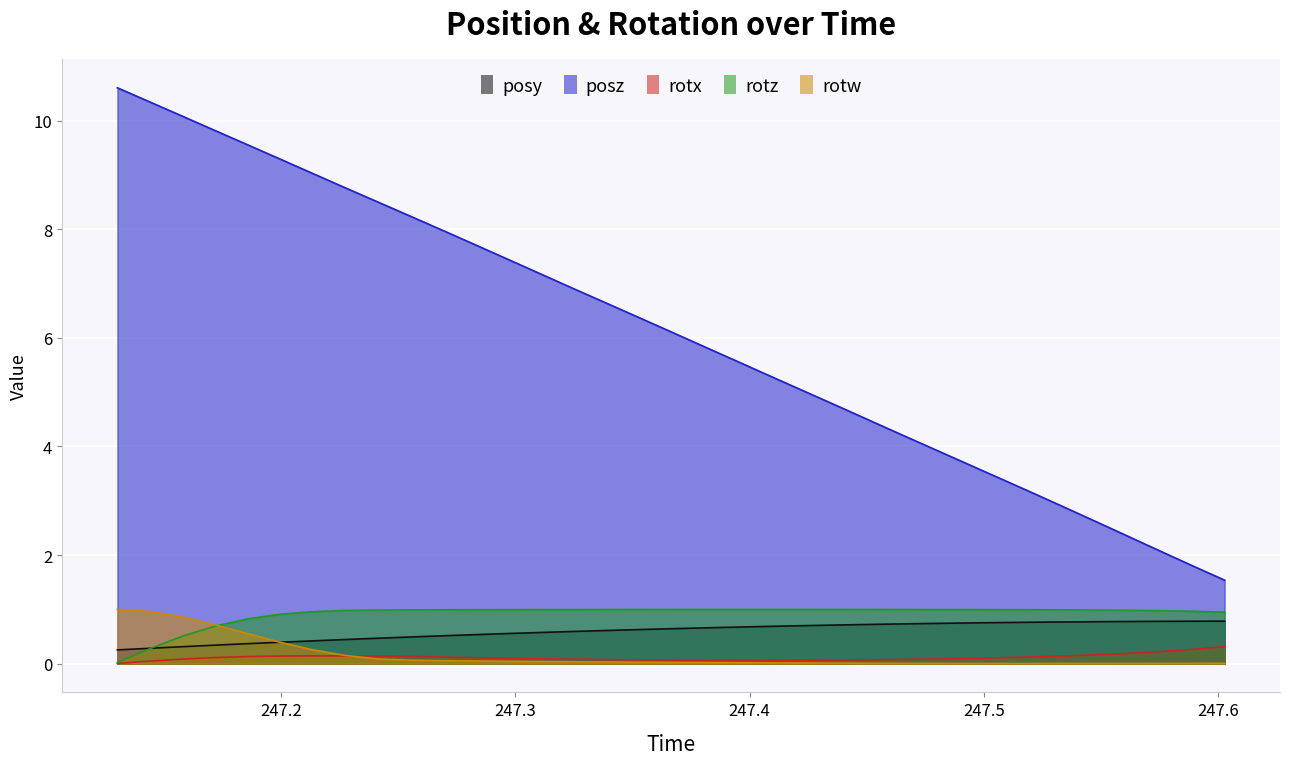

What is the highest value of the rotw series?

1.0